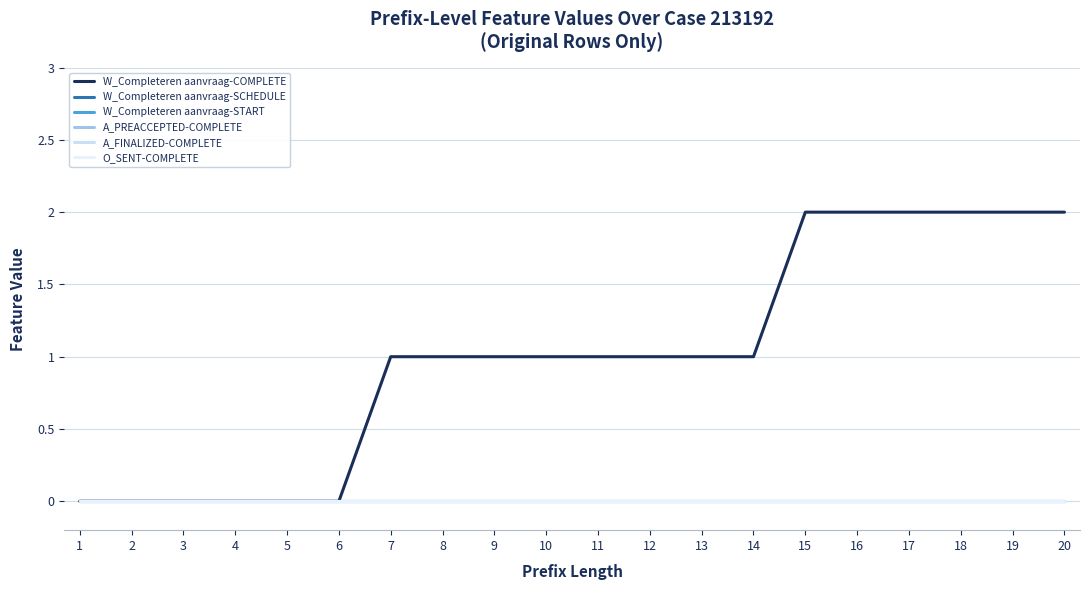

Does the chart display data point markers on the line(s)?

No